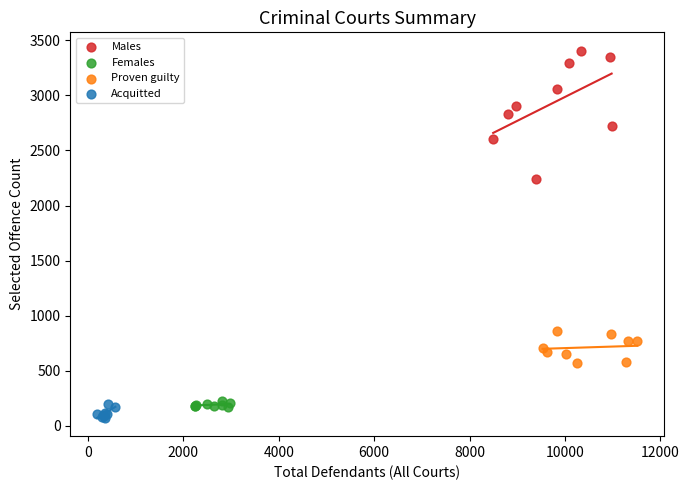

Which series has the widest spread of Y values?

Males